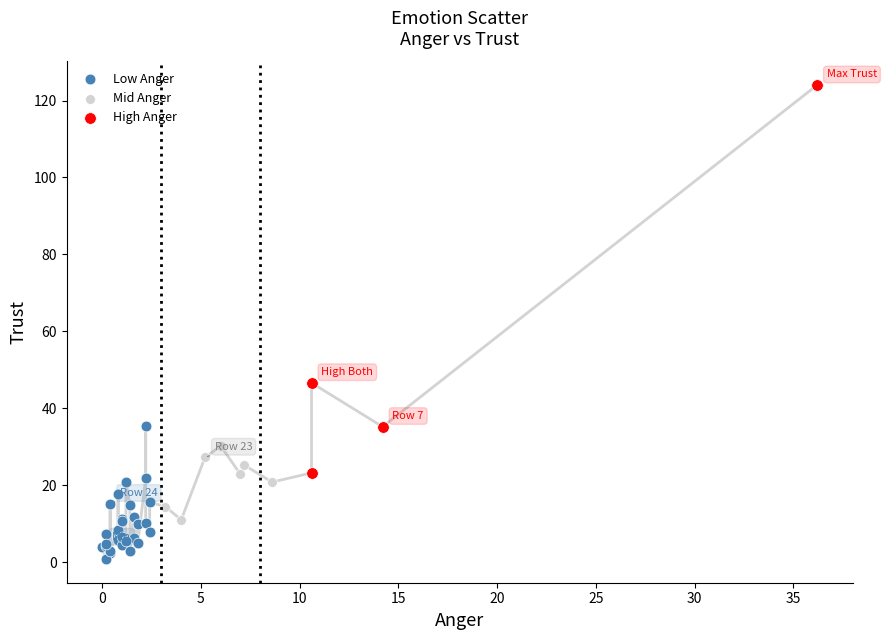

Which series has the largest Y range (max minus min)?

High Anger